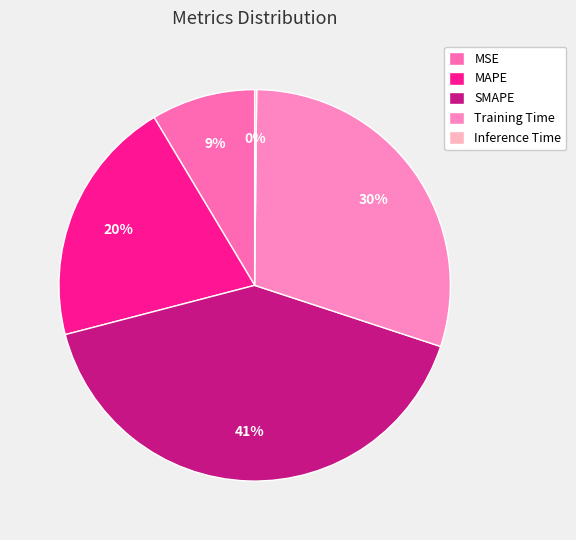

Combined, what portion of the pie is MSE and Training Time?

38.5%